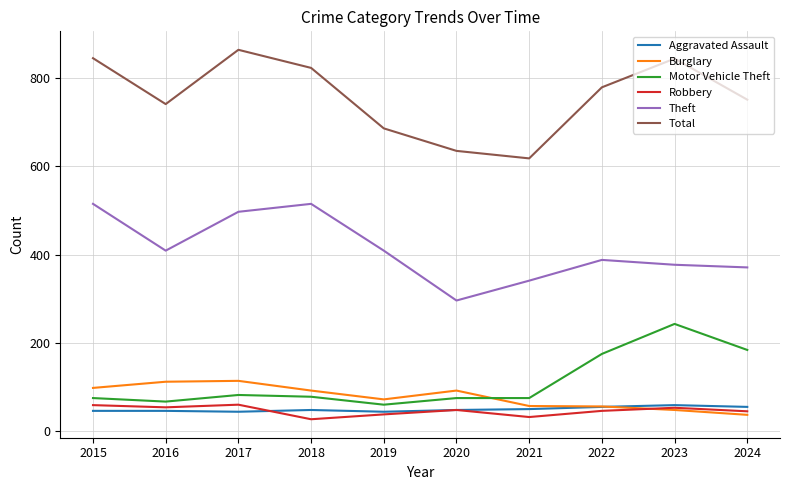

What are all the series names shown in the legend?

Aggravated Assault, Burglary, Motor Vehicle Theft, Robbery, Theft, Total